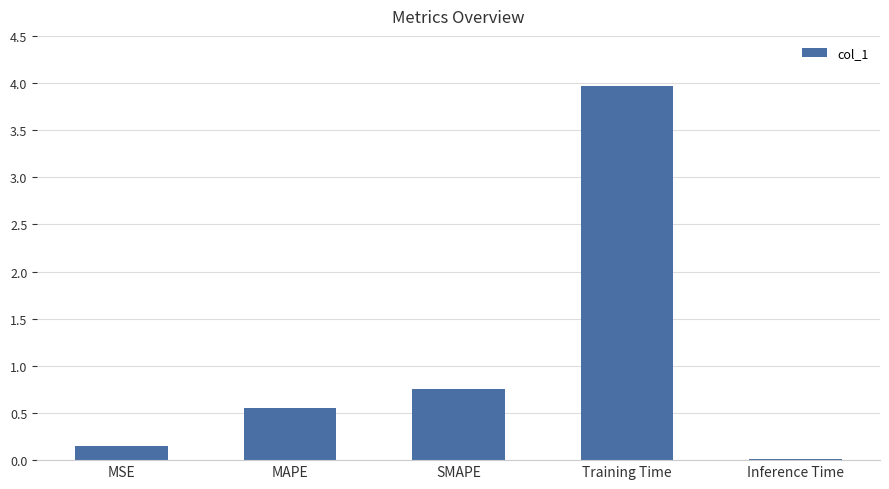

True or false: the data shows 0.3 at SMAPE.

False